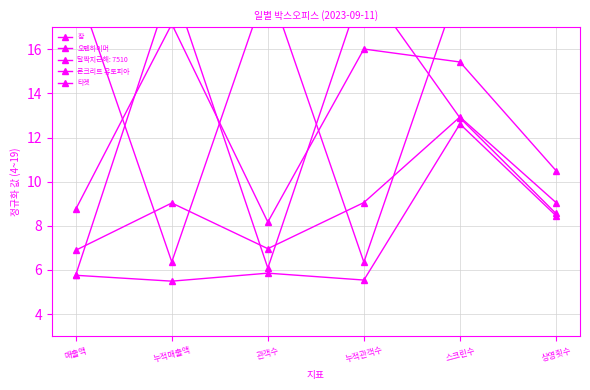

What is the difference between the 오펜하이머 values at 누적관객수 and 상영횟수?

5.5